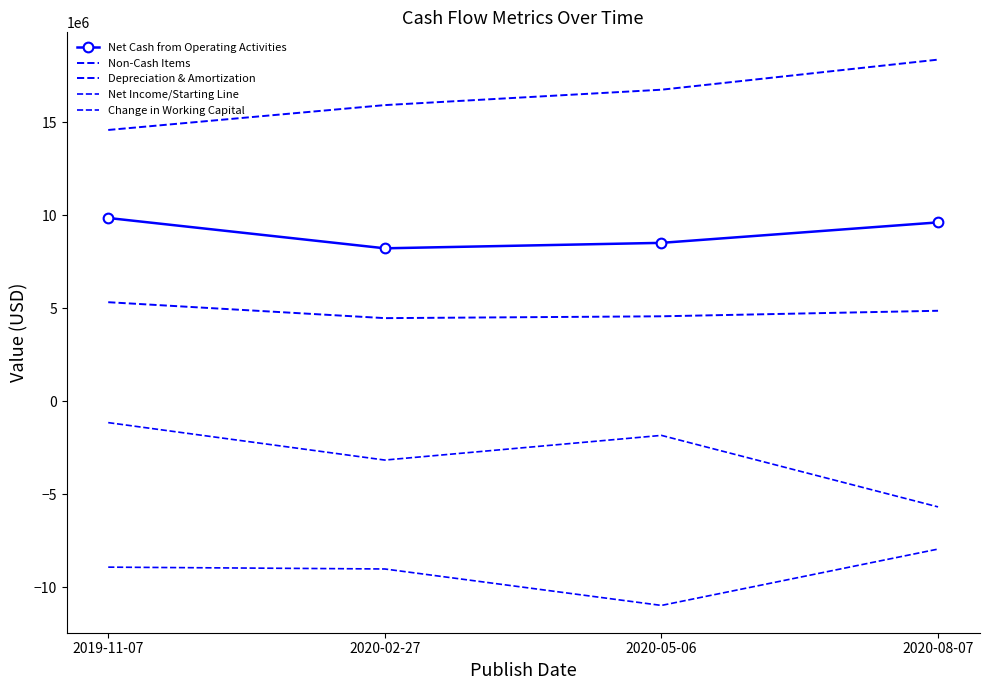

What position from the right is 2019-11-07?

4